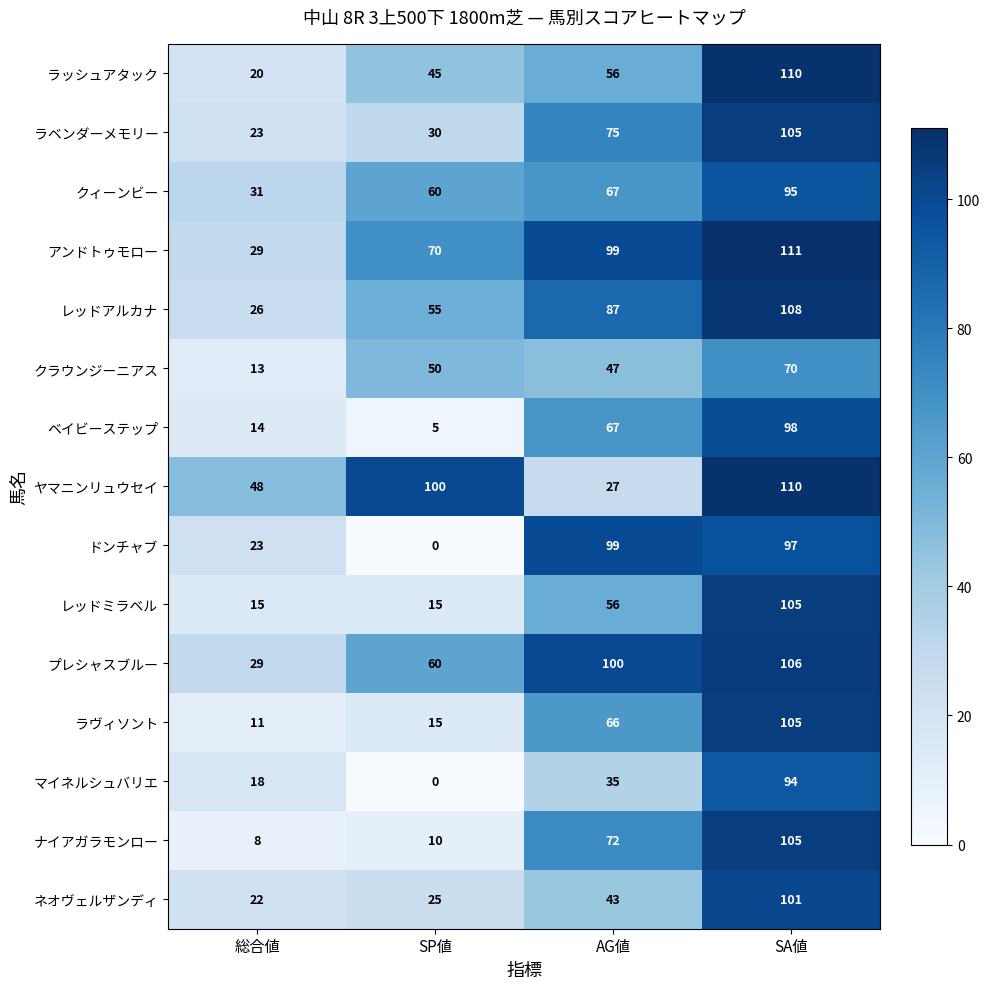

What is the sum of the ベイビーステップ values at SP値 and 総合値?

19